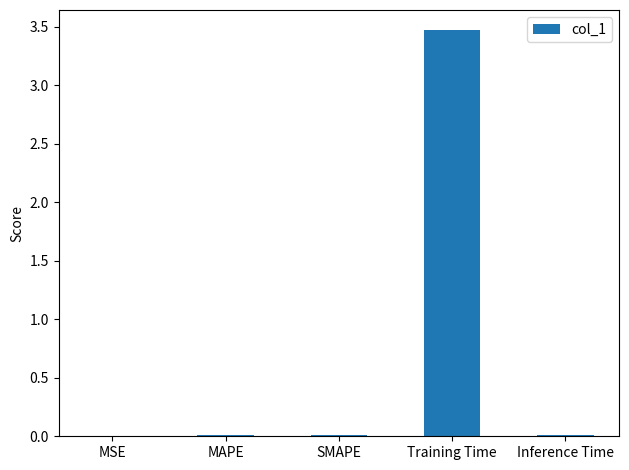

Between Training Time and SMAPE, which is larger?

Training Time